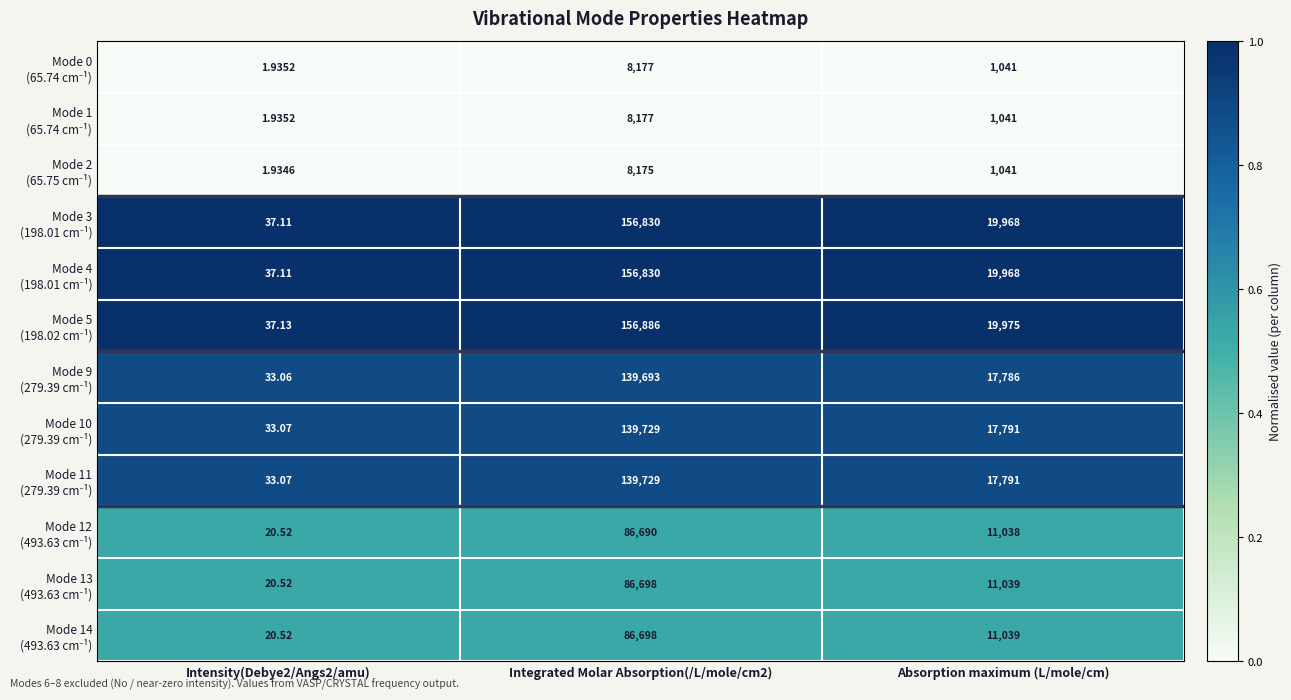

Count the number of data series in this chart.

12